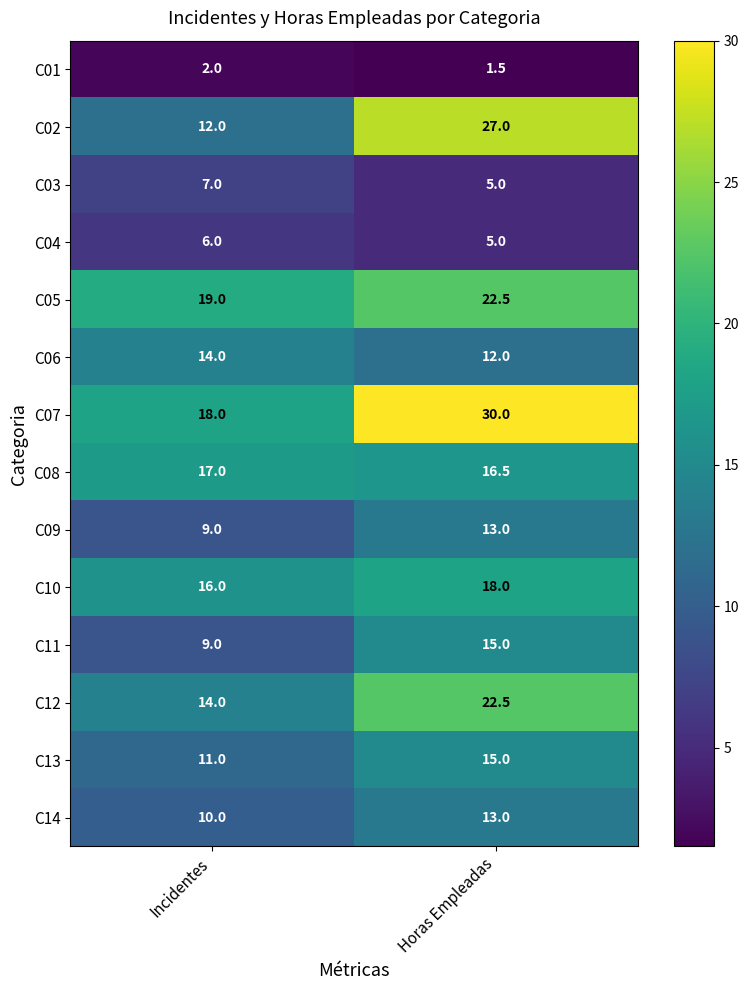

What is the average value of the C06 series?

13.0